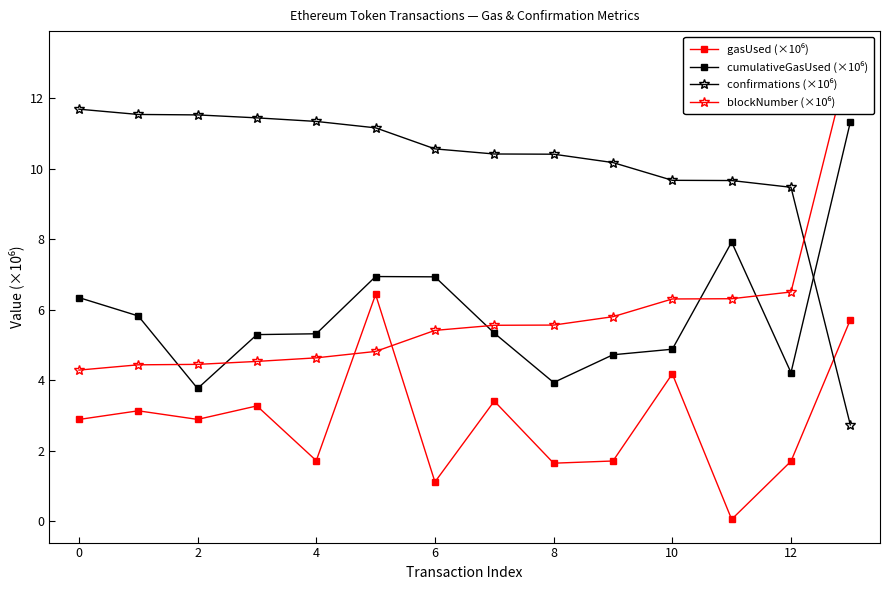

At which label is gasUsed (×10⁶) closest to 3?

2